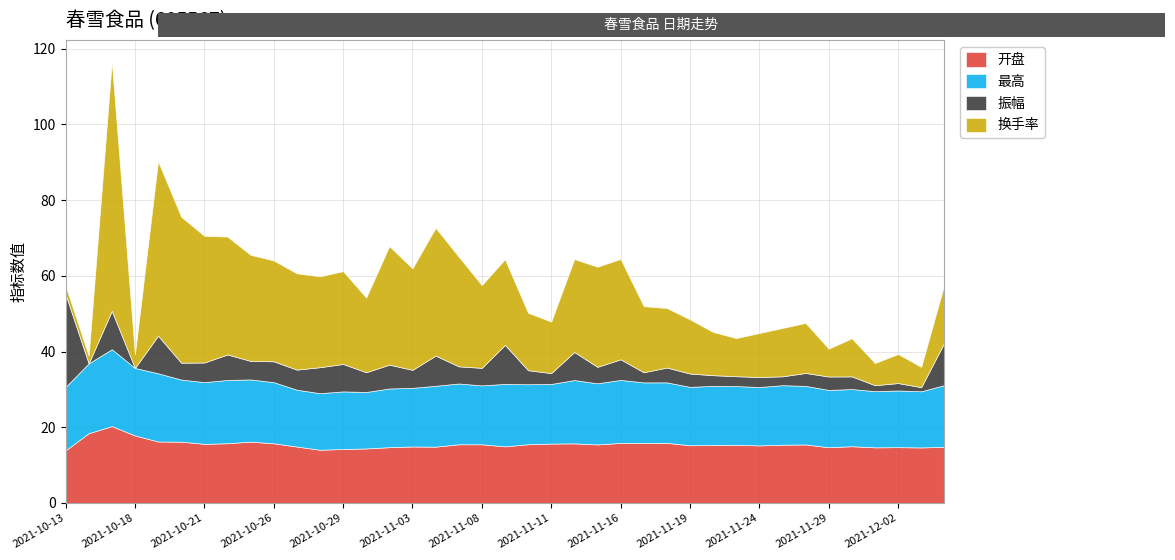

What is the approximate value of 振幅 at 2021-10-25?

4.9